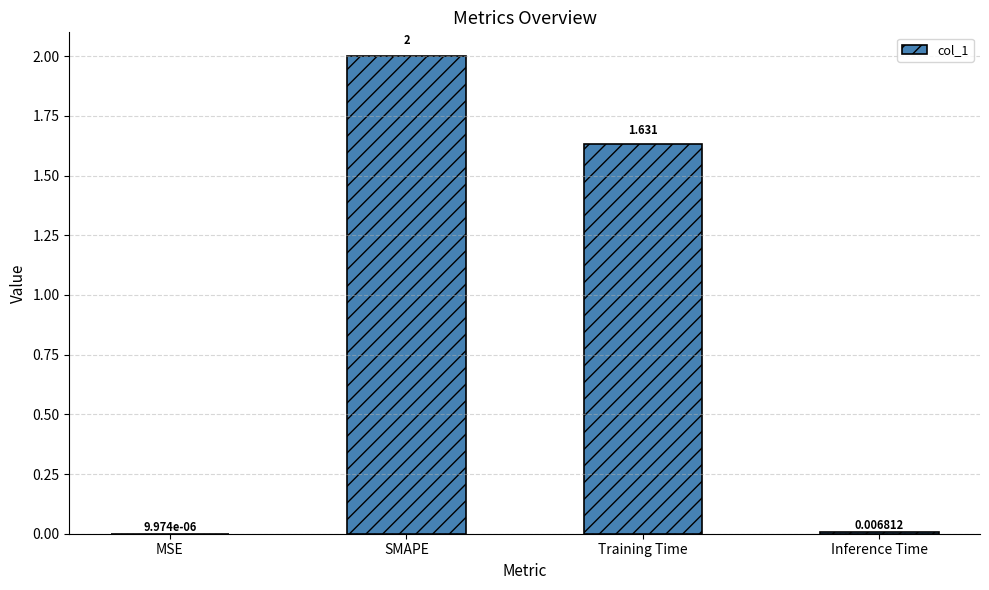

What is the change in value from SMAPE to Inference Time?

-2.0